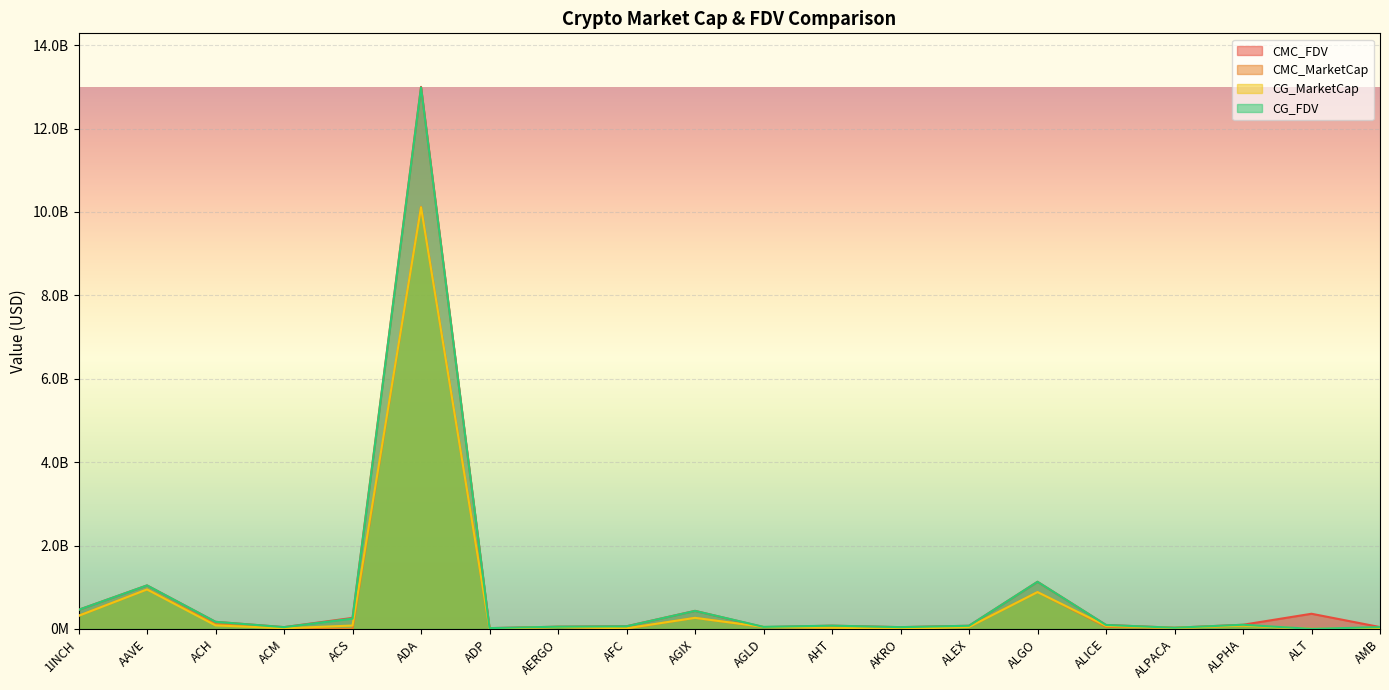

In CG_FDV, how many points are higher than both neighbors (excluding endpoints)?

6